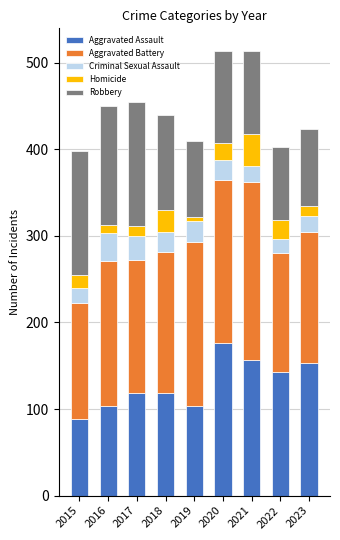

What is the difference between the maximum and minimum values in the Aggravated Assault series?

87